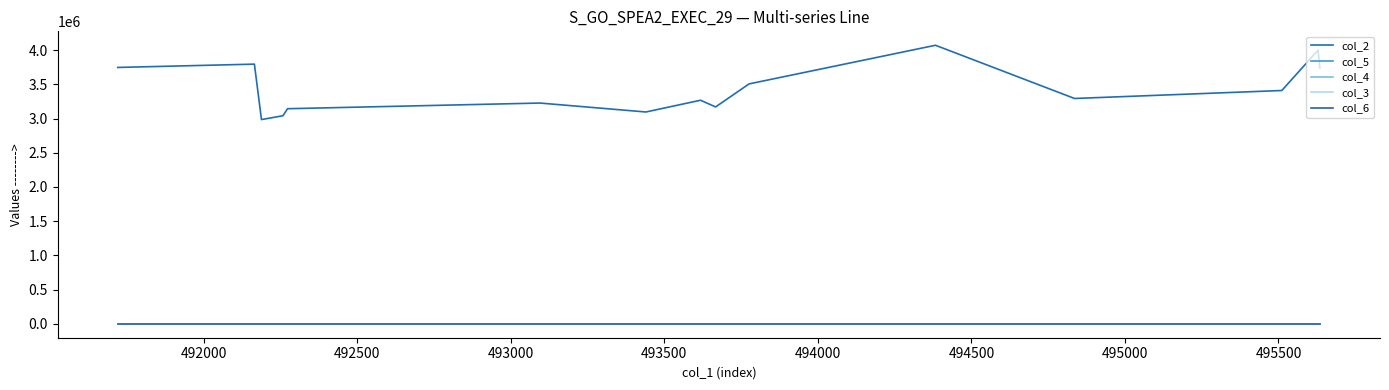

In col_3, how many points are lower than both neighbors (excluding endpoints)?

5